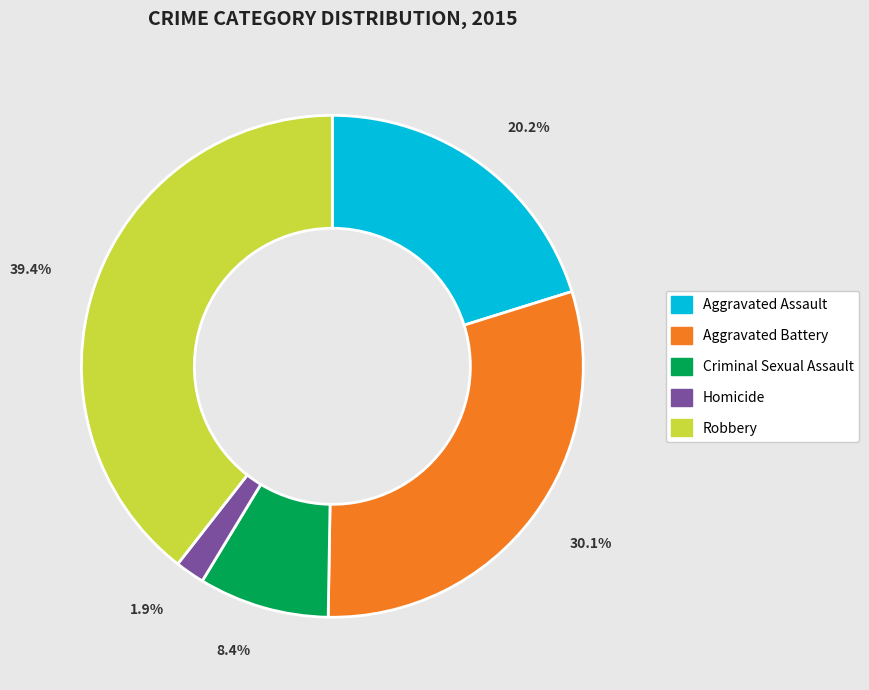

How many segments does this pie chart have?

5